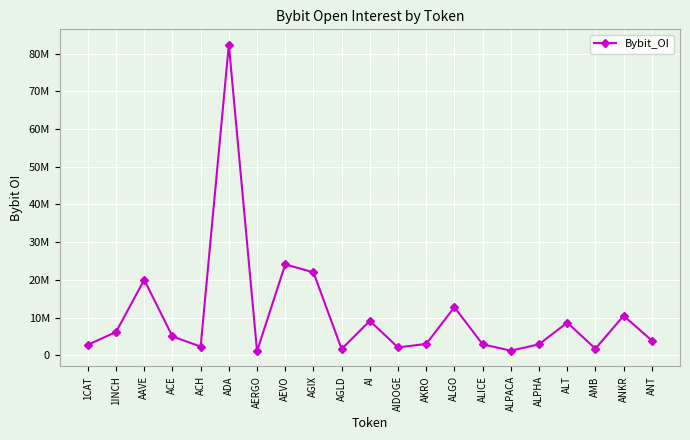

Is this an area chart (filled region under the line)?

No